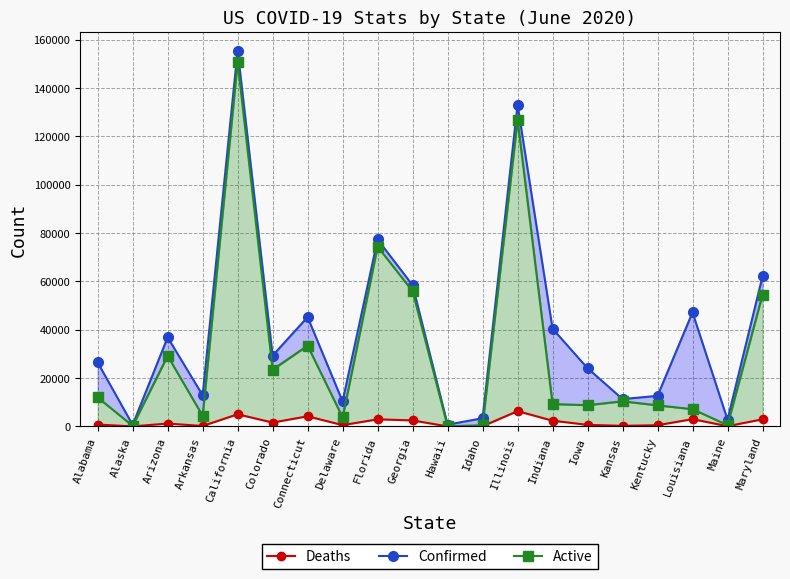

List the labels in order of Deaths value, smallest first.

Alaska, Hawaii, Idaho, Maine, Arkansas, Kansas, Kentucky, Delaware, Iowa, Alabama, Arizona, Colorado, Indiana, Georgia, Florida, Maryland, Louisiana, Connecticut, California, Illinois